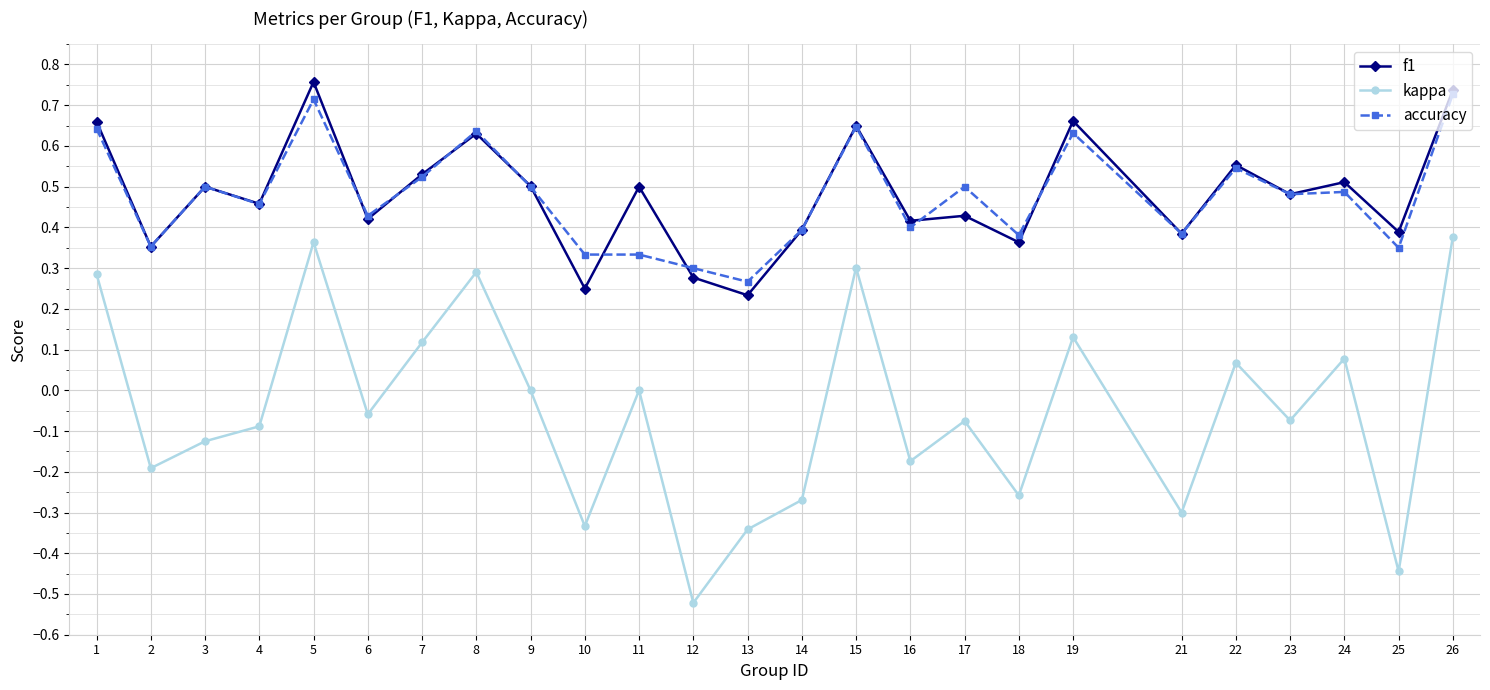

Where does the kappa series first go above 0?

1